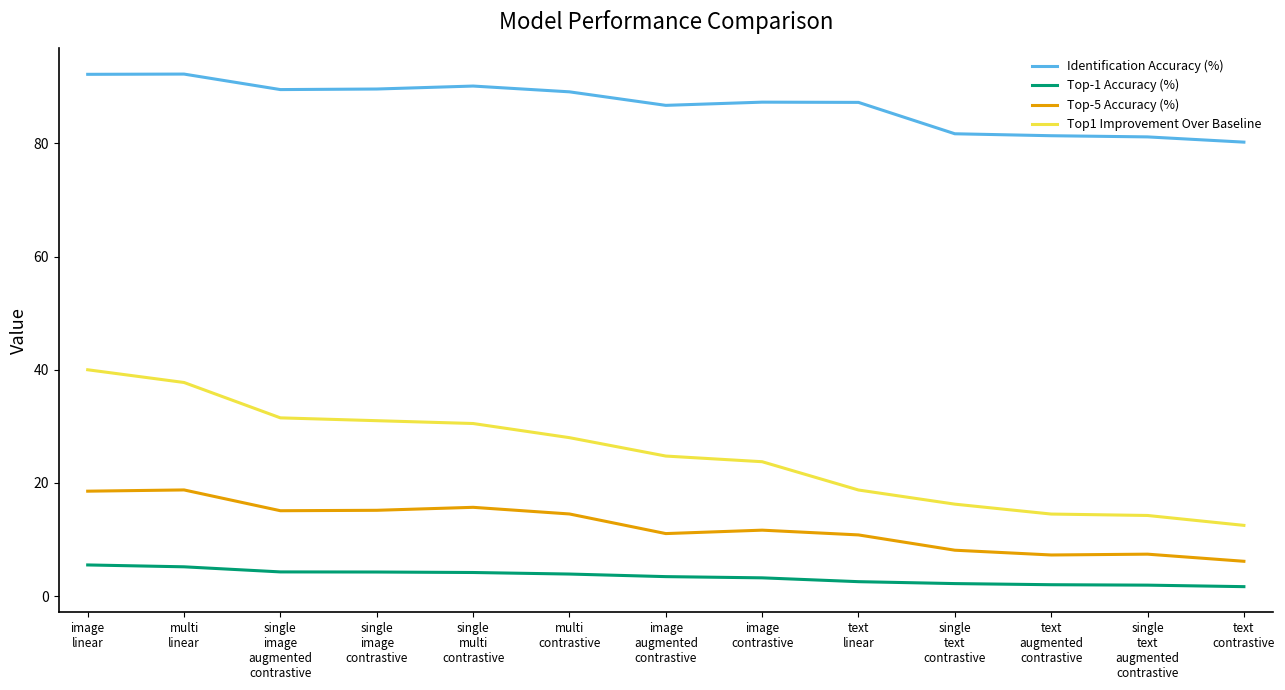

What is the difference between the Top1 Improvement Over Baseline values at image
contrastive and single
text
contrastive?

7.5